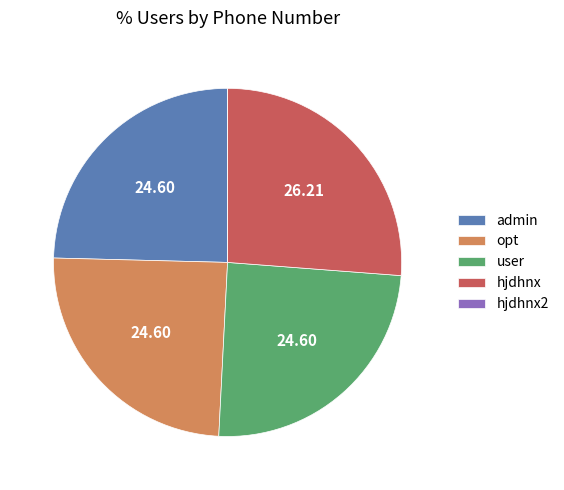

Does hjdhnx represent more than half of the total?

No